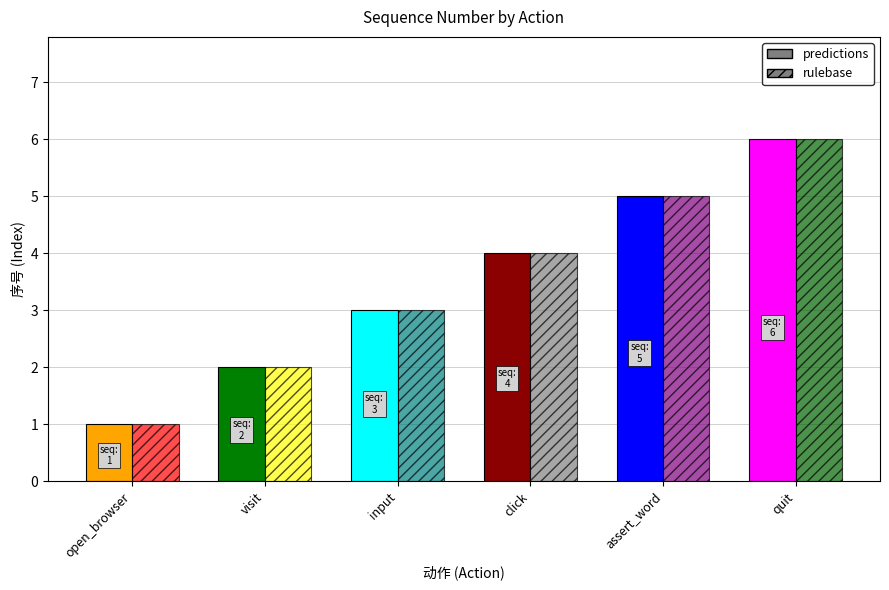

What are all the series names shown in the legend?

predictions, rulebase